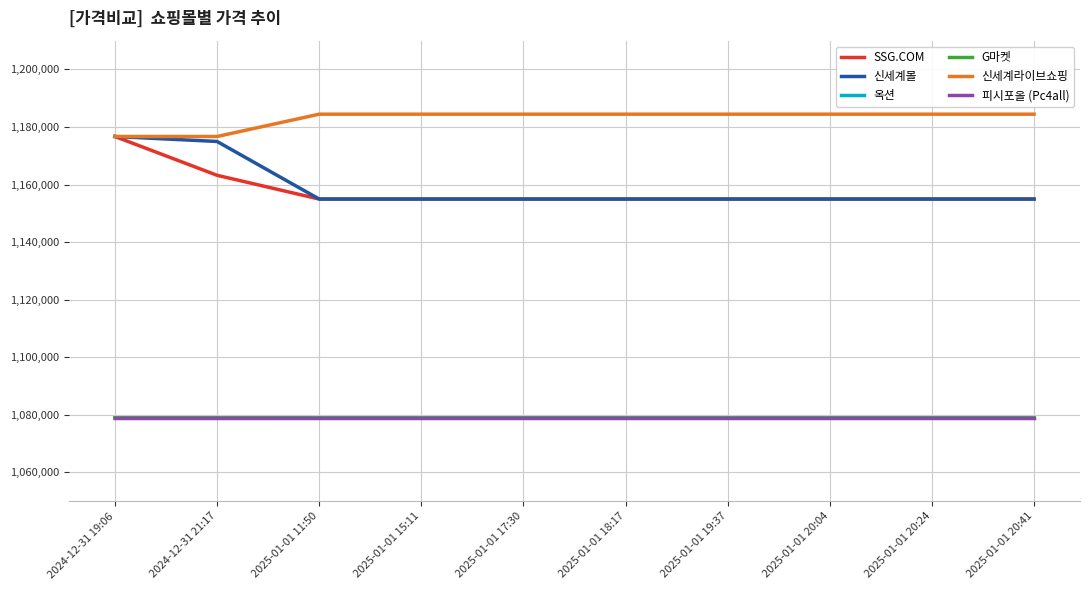

Does the chart have visible grid lines?

Yes